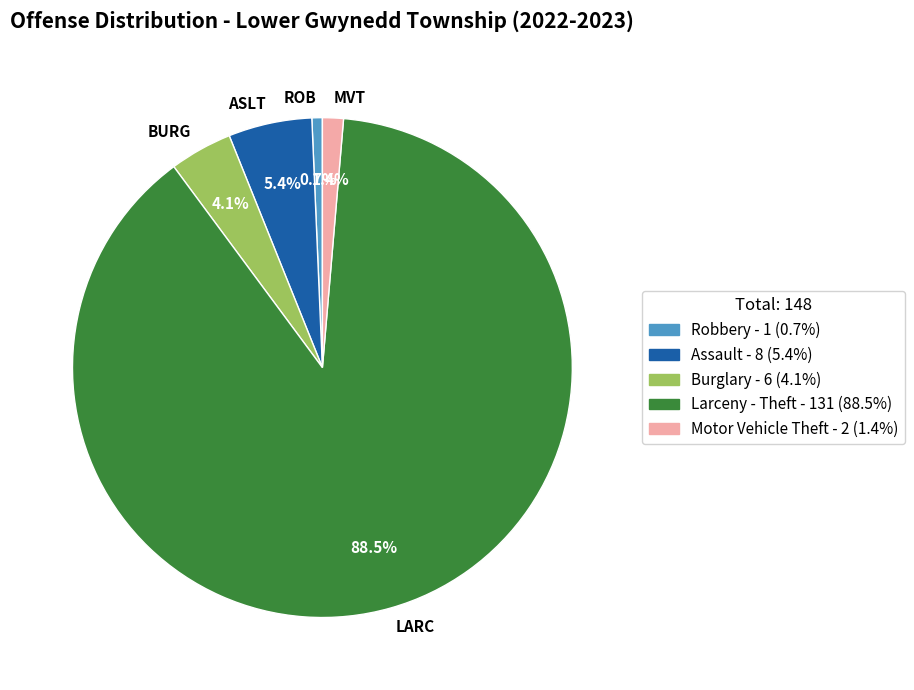

Rank the categories by value from highest to lowest.

LARC, ASLT, BURG, MVT, ROB